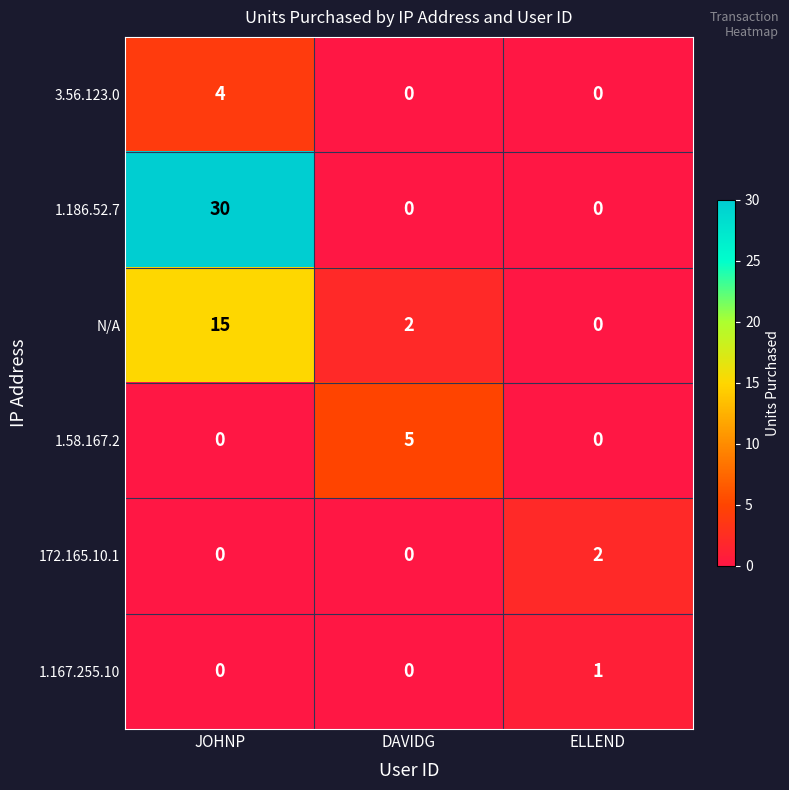

What is the highest value of the N/A series?

15